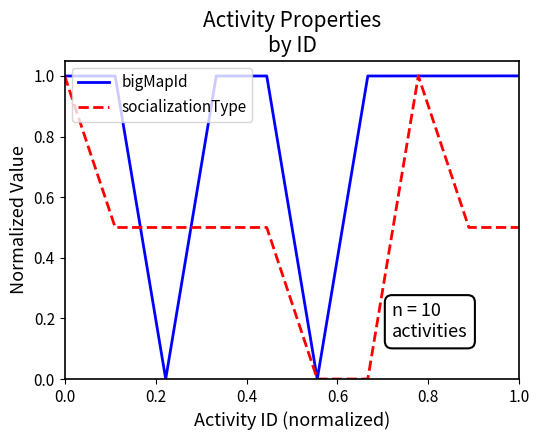

Which series has the largest total across all categories?

bigMapId